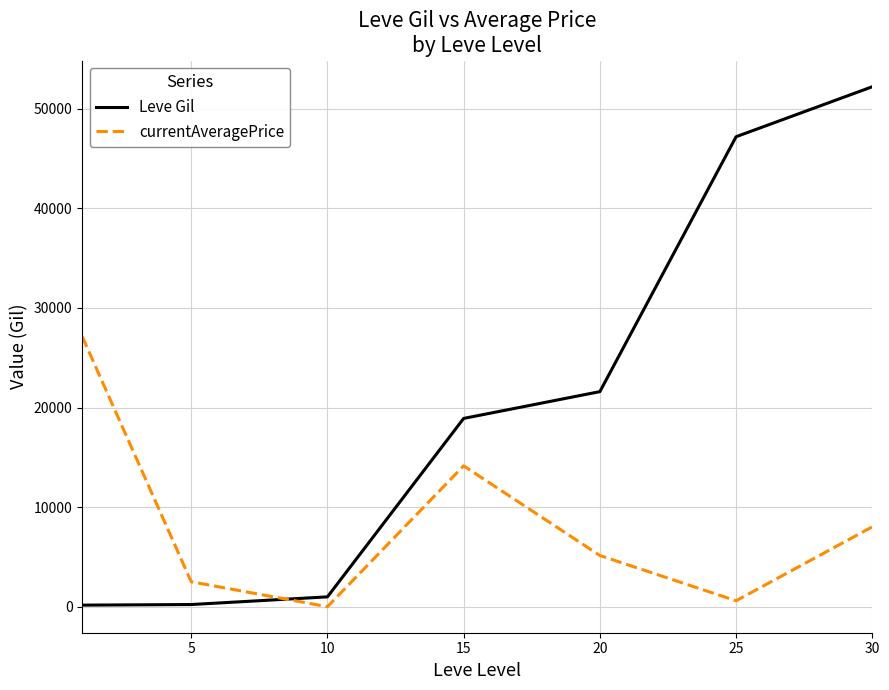

What is the average value of the currentAveragePrice series?

8222